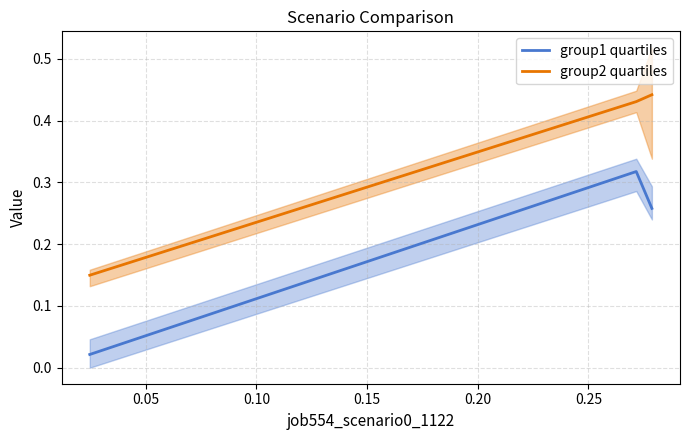

At 0.10, list the series in order from largest to smallest.

group2 quartiles, group1 quartiles